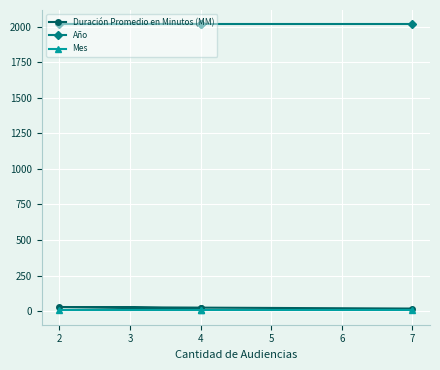

Rank the series at 4 from highest to lowest value.

Año, Duración Promedio en Minutos (MM), Mes